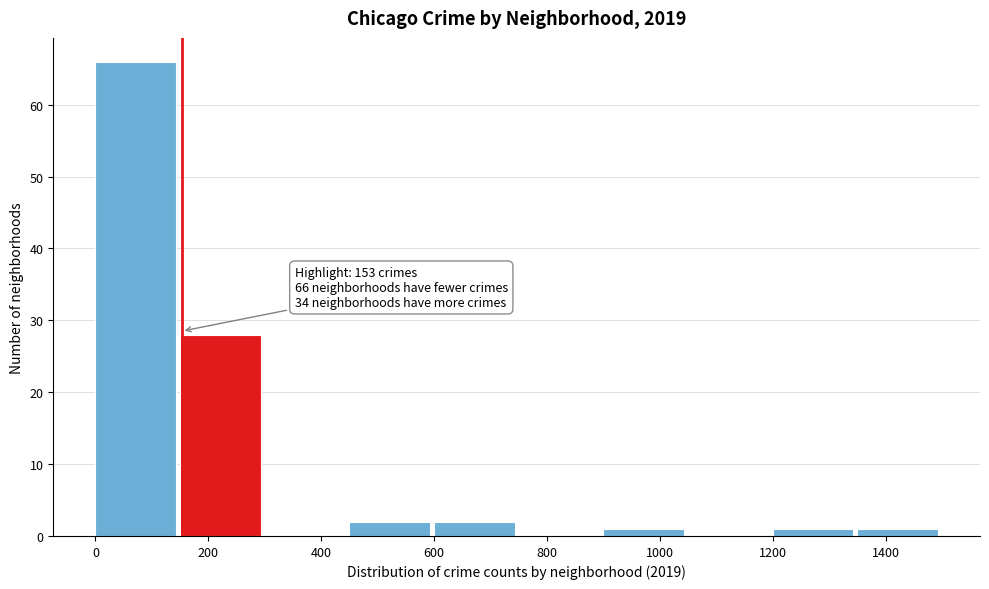

Which range on the x-axis has the tallest bar?

0 to 150